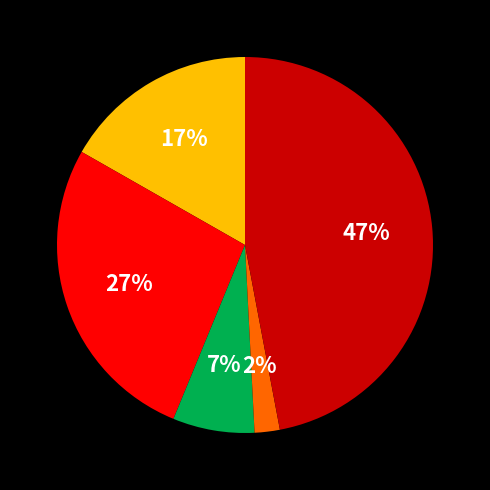

To the nearest percent, what is the average slice percentage?

20%